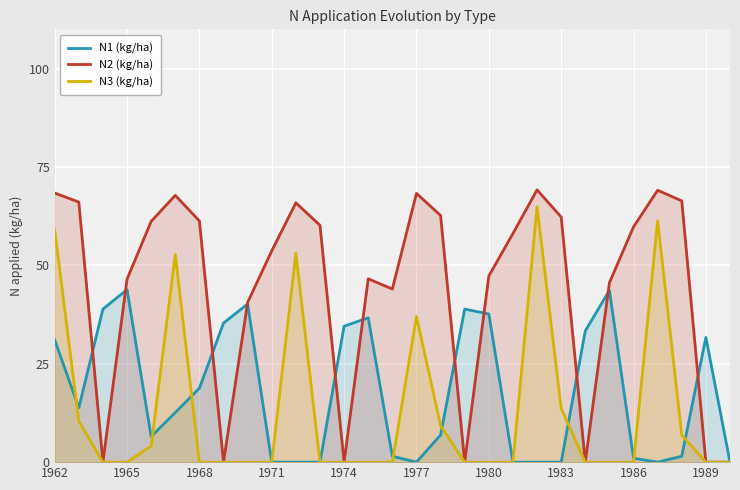

The N3 (kg/ha) series shows 0.0 at 1971. True or false?

True